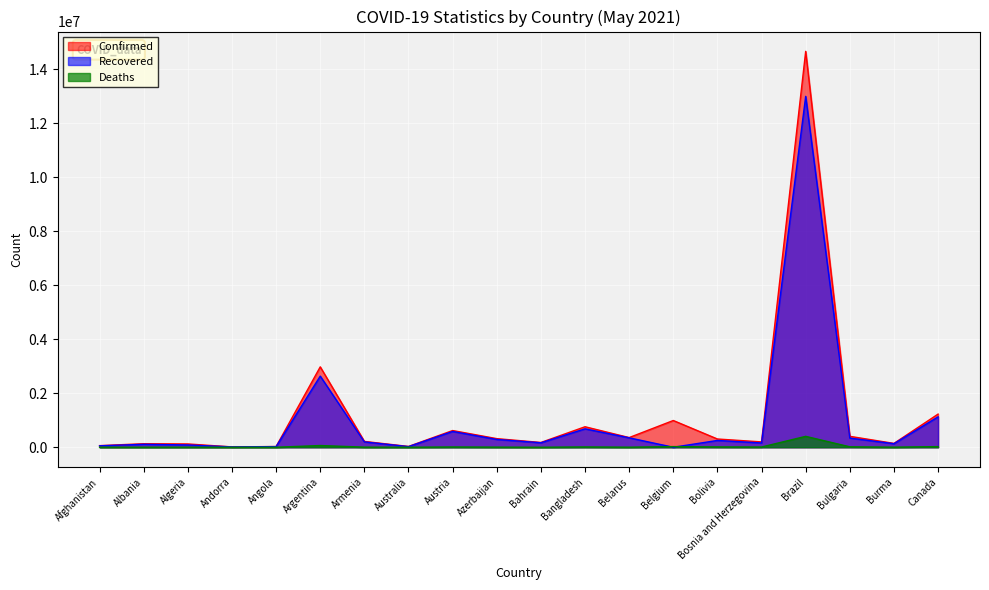

What are all the series names shown in the legend?

Confirmed, Recovered, Deaths